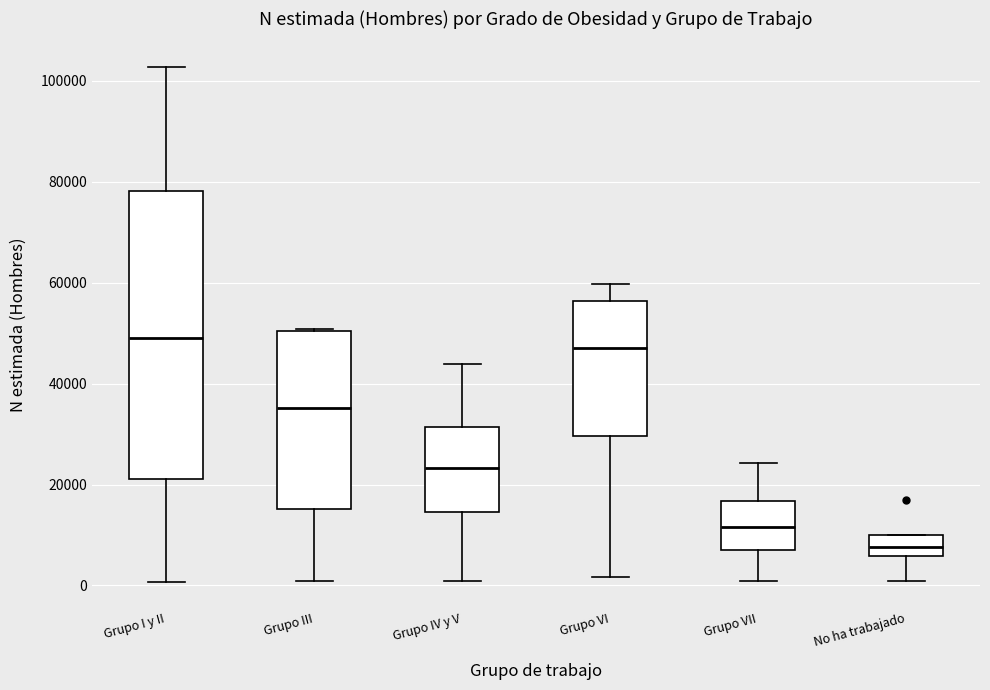

Reading left to right, read every box against the y-axis: the position of its median line, the range the box covers, and the ends of its whiskers. The values are not printed on the chart, so give them approximately, as read against the axis.

Grupo I y II: median 50000, box 22000 to 78000, whiskers 0 to 102000
Grupo III: median 36000, box 16000 to 50000, whiskers 0 to 50000
Grupo IV y V: median 24000, box 14000 to 32000, whiskers 0 to 44000
Grupo VI: median 48000, box 30000 to 56000, whiskers 2000 to 60000
Grupo VII: median 12000, box 6000 to 16000, whiskers 0 to 24000
No ha trabajado: median 8000, box 6000 to 10000, whiskers 0 to 10000